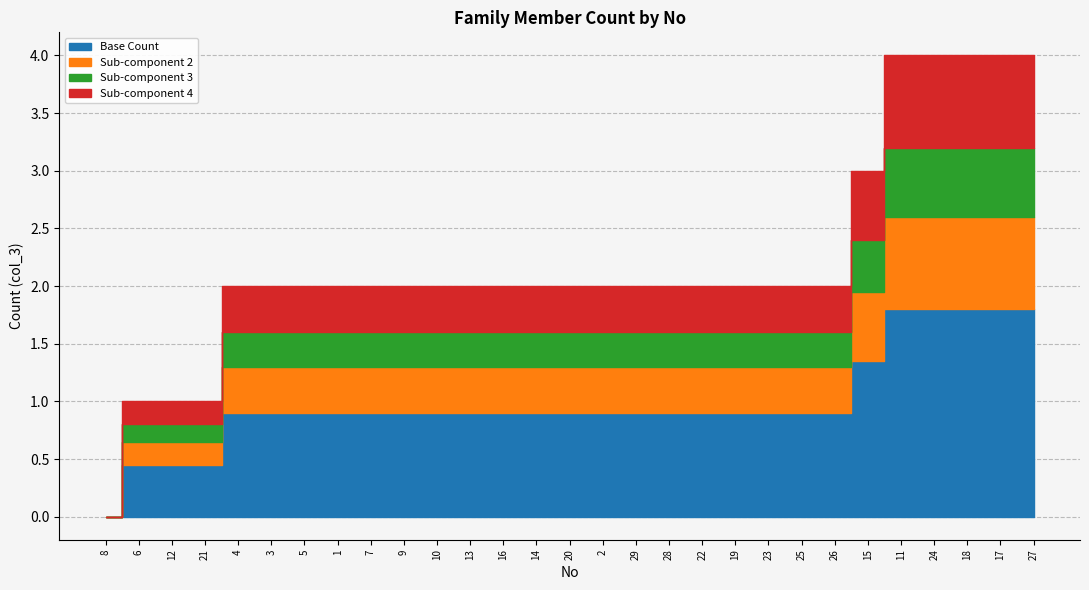

How many data points are above 2?

6